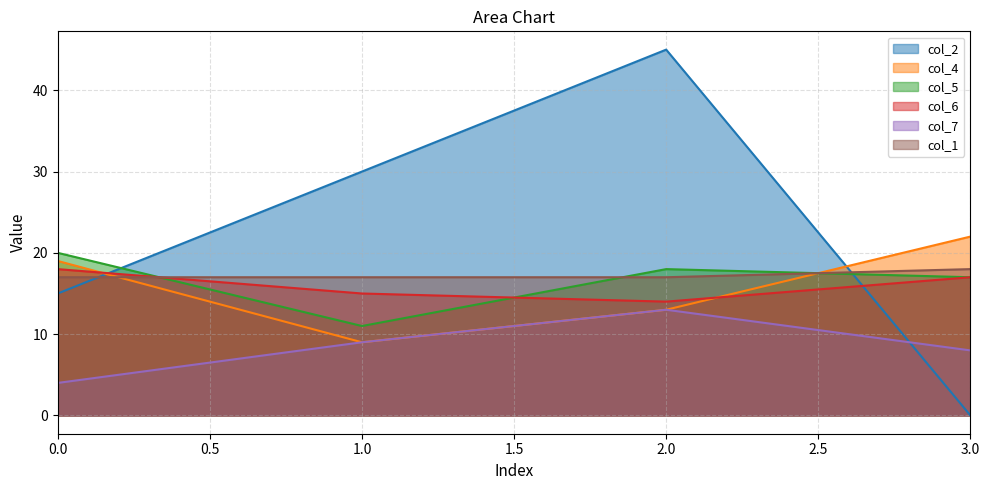

Which label corresponds to the smallest value in the chart?

3.0